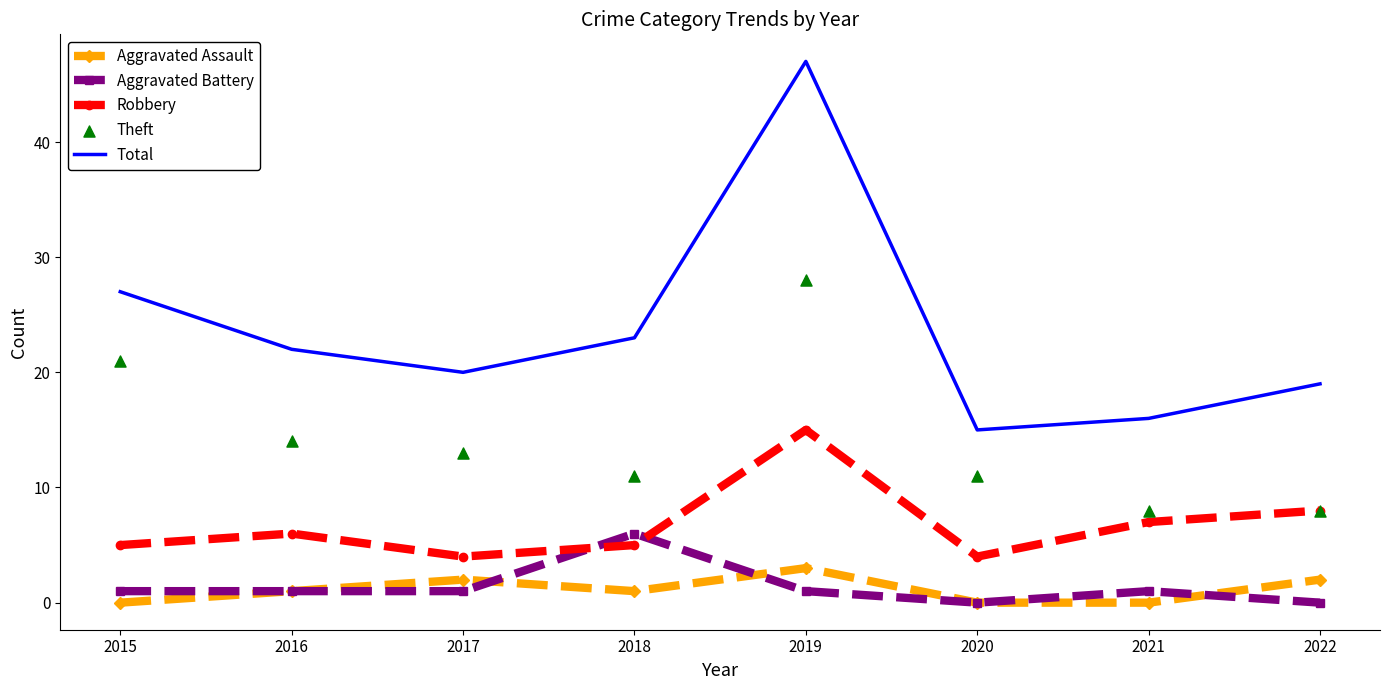

What are all the series names shown in the legend?

Aggravated Assault, Aggravated Battery, Robbery, Total, Theft